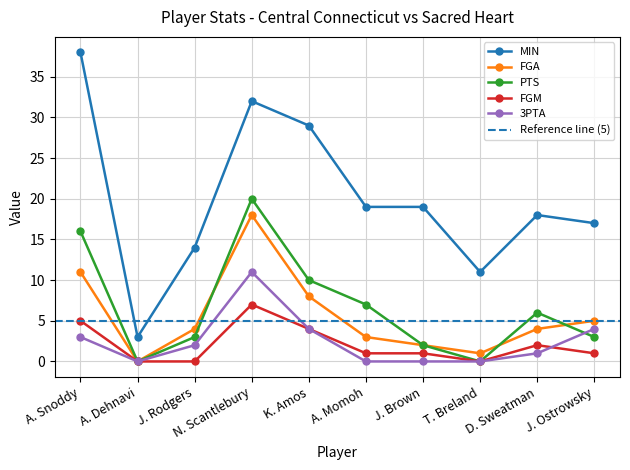

The 3PTA series shows 6 at J. Ostrowsky. True or false?

False